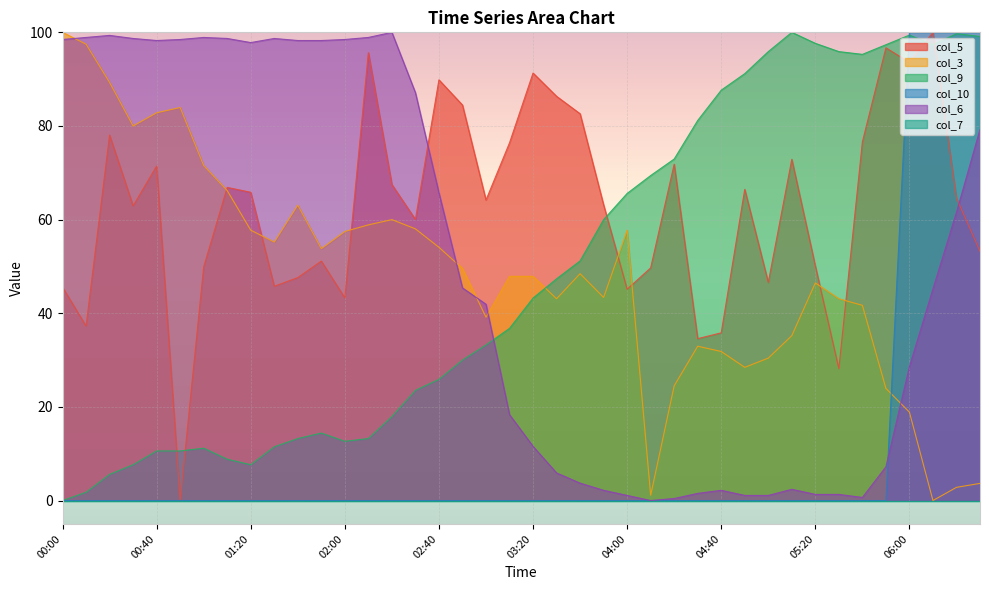

What is the spread (max minus min) of values at 8.3?

100.0